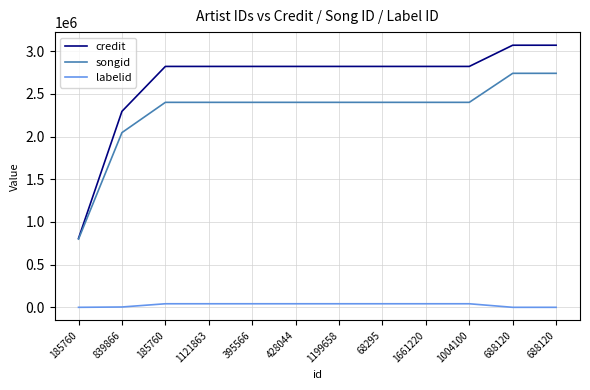

What is the label of the 12th point from the left?

688120